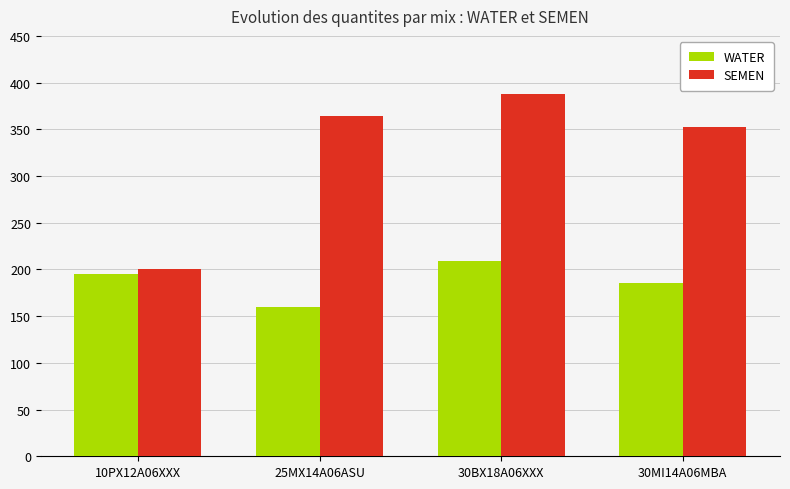

The value of SEMEN at 25MX14A06ASU is 189. True or false?

False